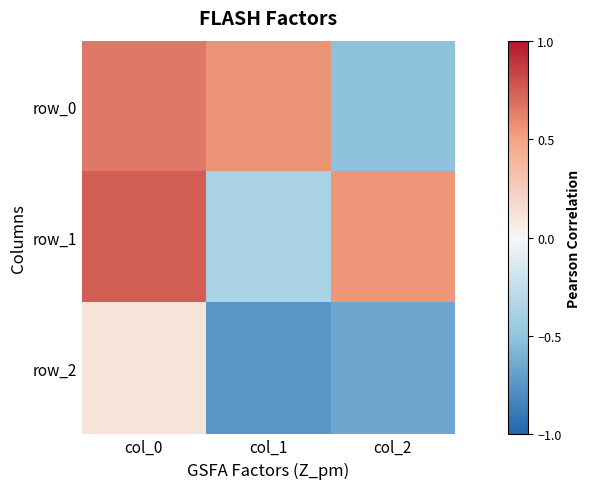

Is it true that row_1 equals -0.6 at col_1?

False